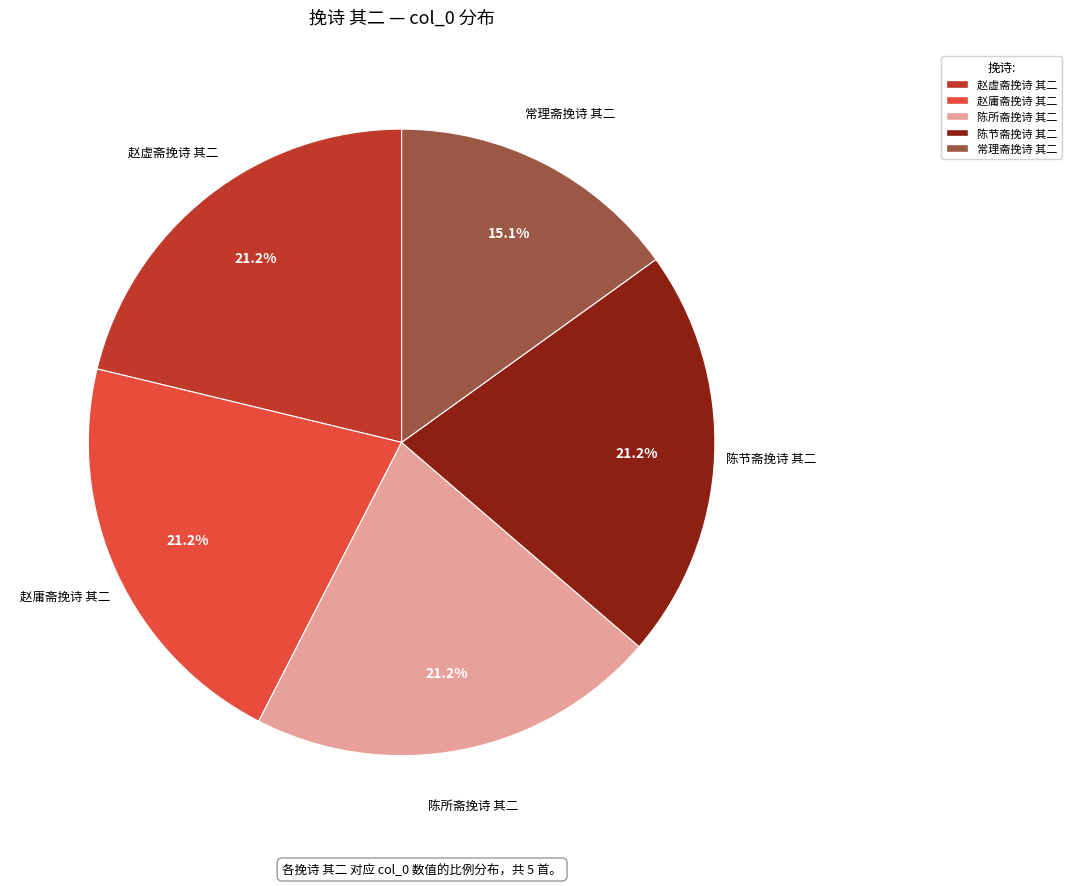

How many slices are in this pie chart?

5